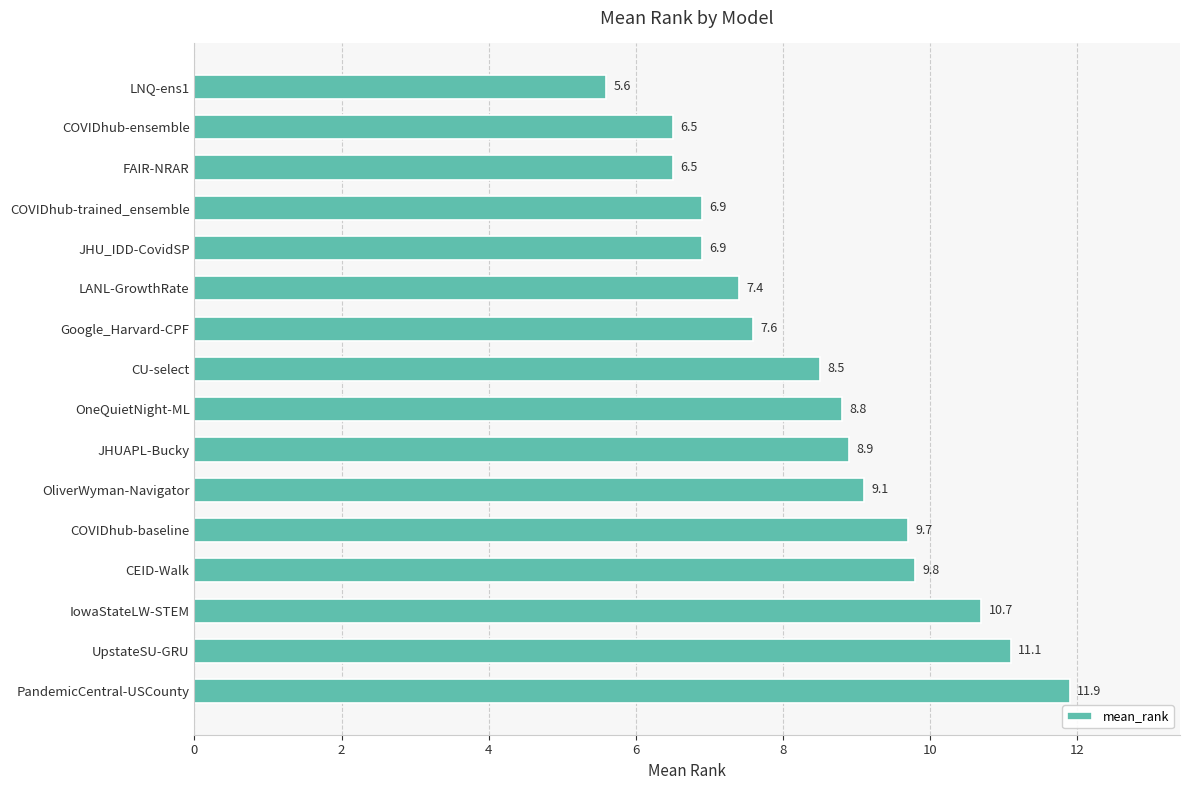

Read the value at COVIDhub-ensemble.

6.5